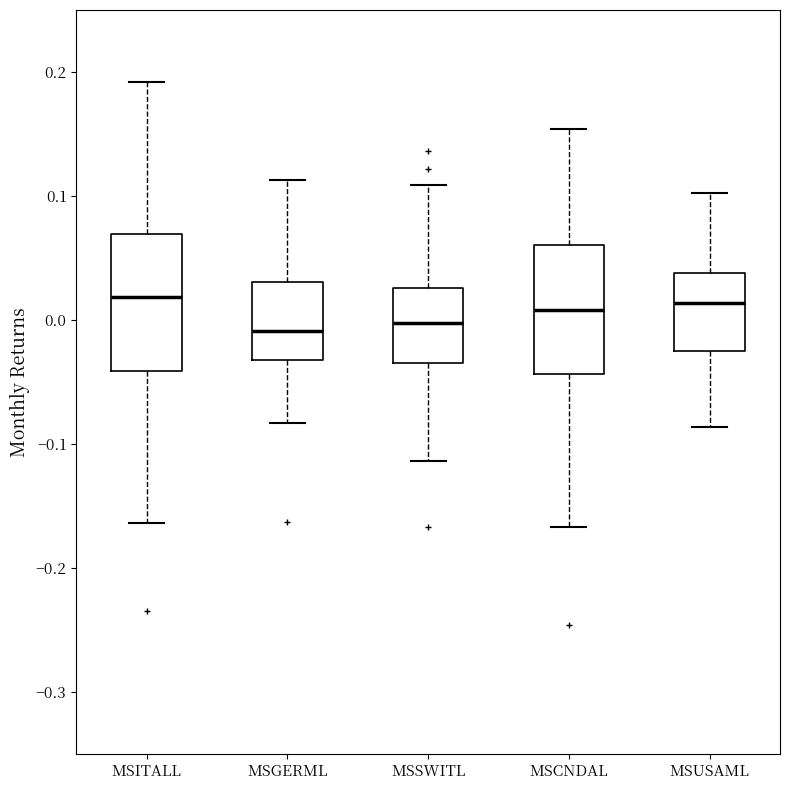

Reading left to right, transcribe this box plot: for each box, give where its median line is, the range the box spans, and where its two whiskers end, as read against the y-axis. The values are not printed on the chart, so give them approximately, as read against the axis.

MSITALL: median 0.02, box -0.04 to 0.07, whiskers -0.16 to 0.19
MSGERML: median -0.01, box -0.03 to 0.03, whiskers -0.08 to 0.11
MSSWITL: median 0.00, box -0.03 to 0.03, whiskers -0.11 to 0.11
MSCNDAL: median 0.01, box -0.04 to 0.06, whiskers -0.17 to 0.15
MSUSAML: median 0.01, box -0.03 to 0.04, whiskers -0.09 to 0.10